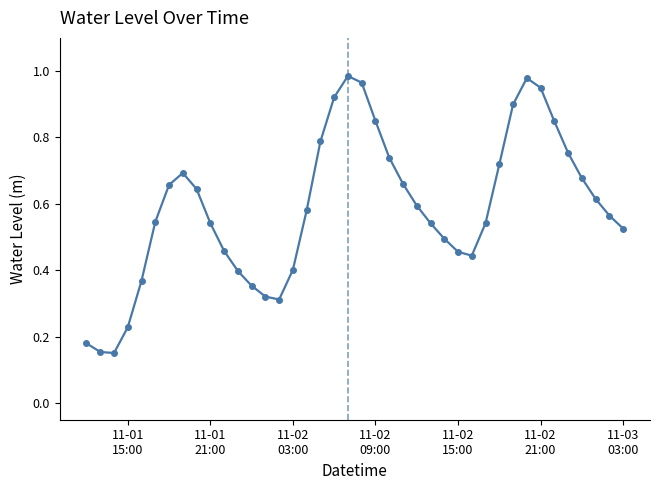

What is the sum of all values?

23.5